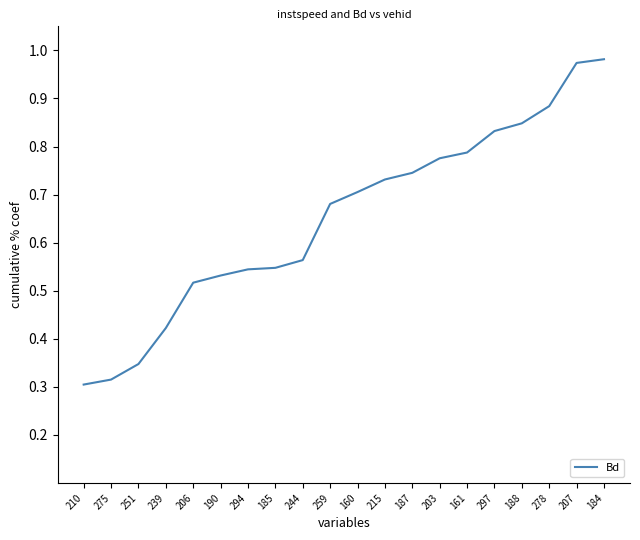

What position from the left is 297?

16